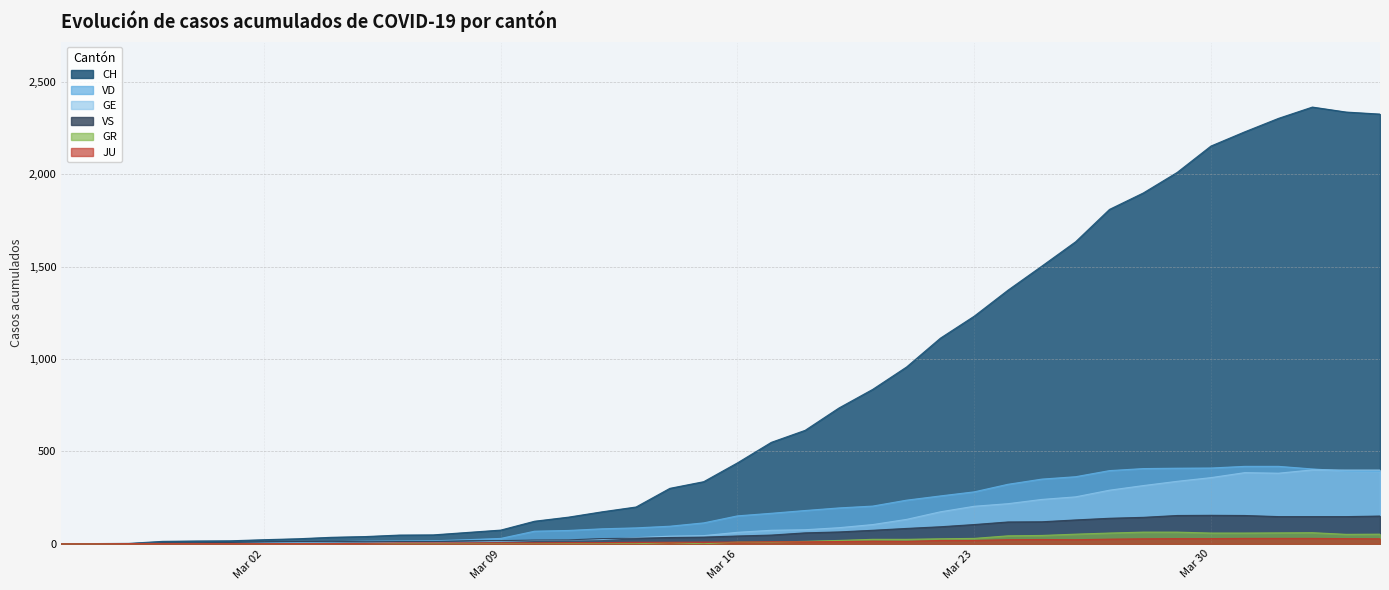

How many values in the VS series are below 42?

20